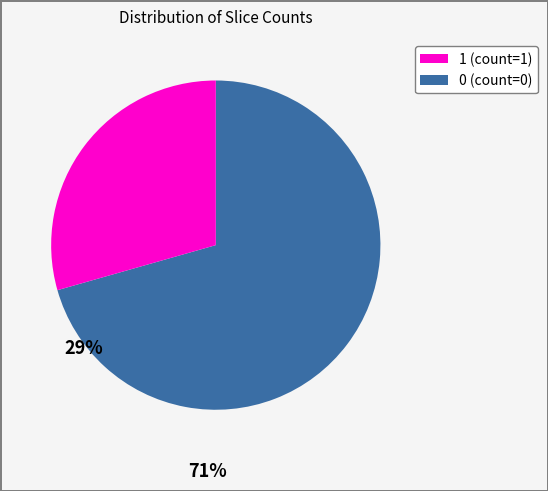

Rank the categories by value from highest to lowest.

0, 1